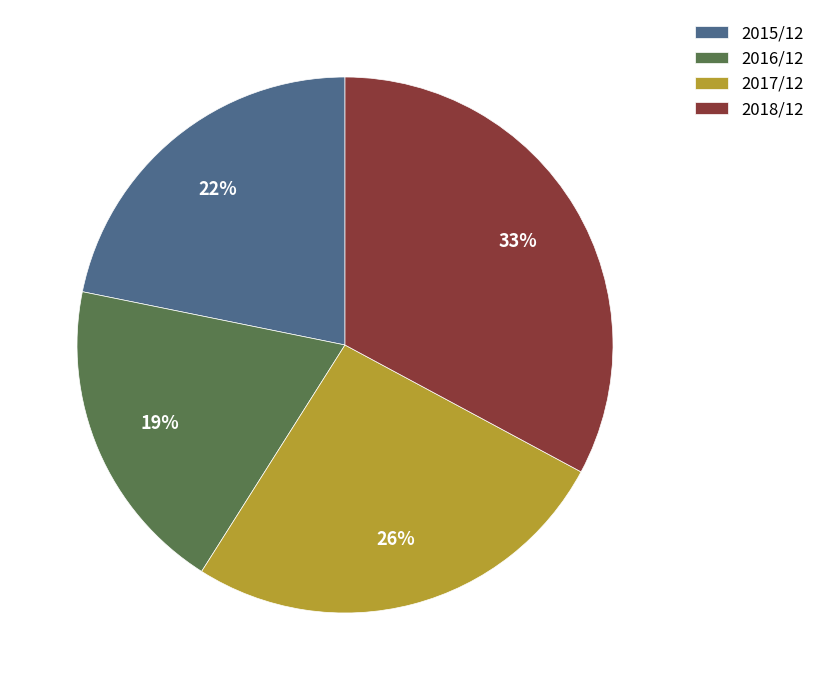

Is 2015/12 the majority of the pie?

No